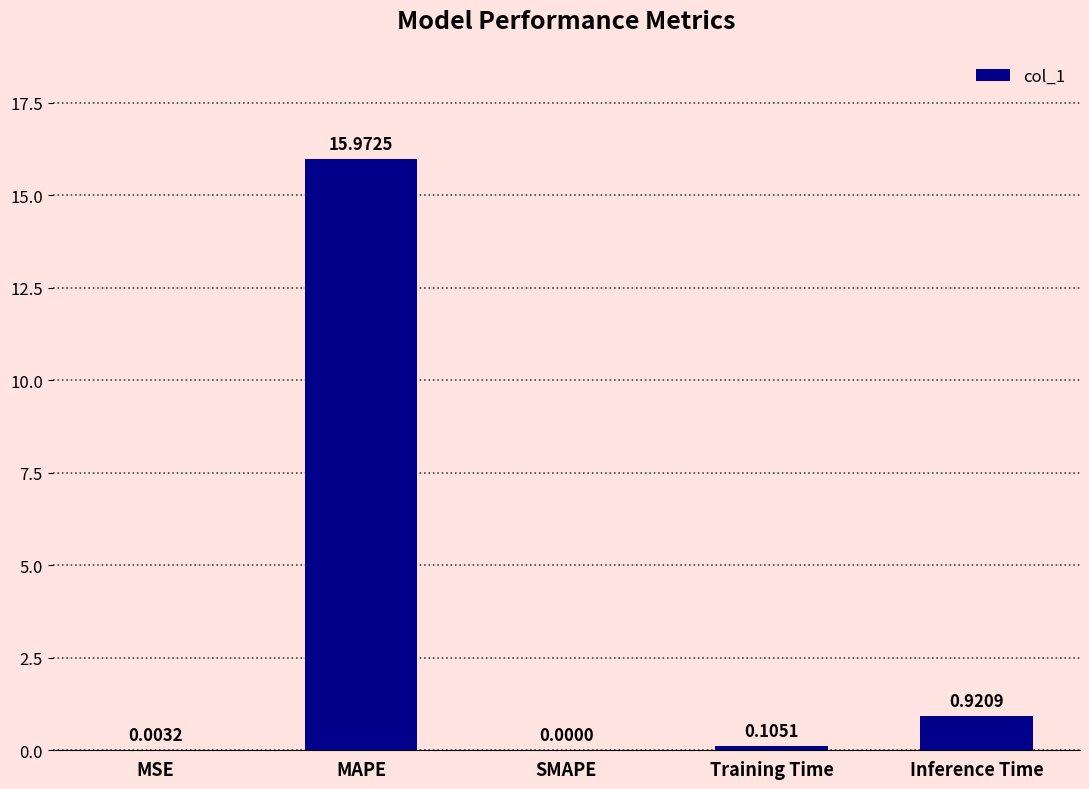

What is the sum of all values?

17.0